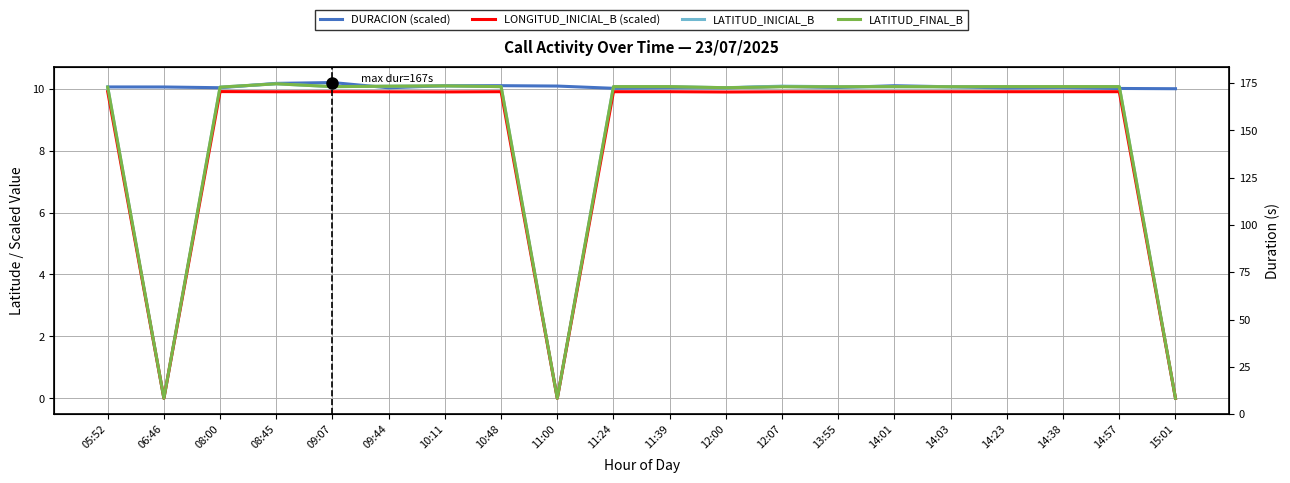

Rank the series at 12:07 from lowest to highest value.

LONGITUD_INICIAL_B (scaled), LATITUD_FINAL_B, DURACION (scaled), LATITUD_INICIAL_B